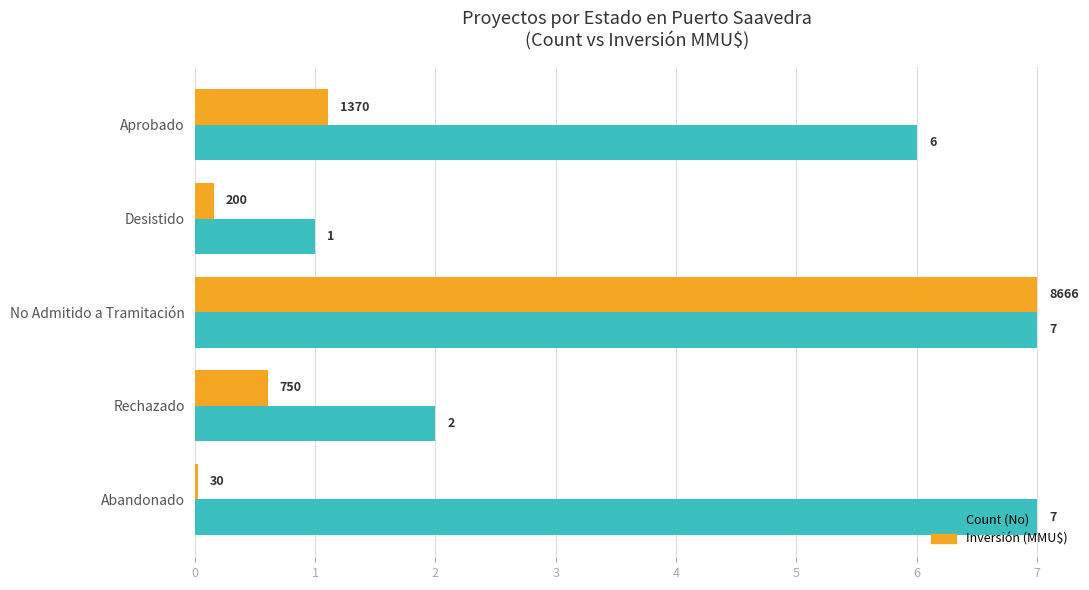

Is the value of Inversión (MMU$) at No Admitido a Tramitación greater than the value of Count (No) at Desistido?

Yes